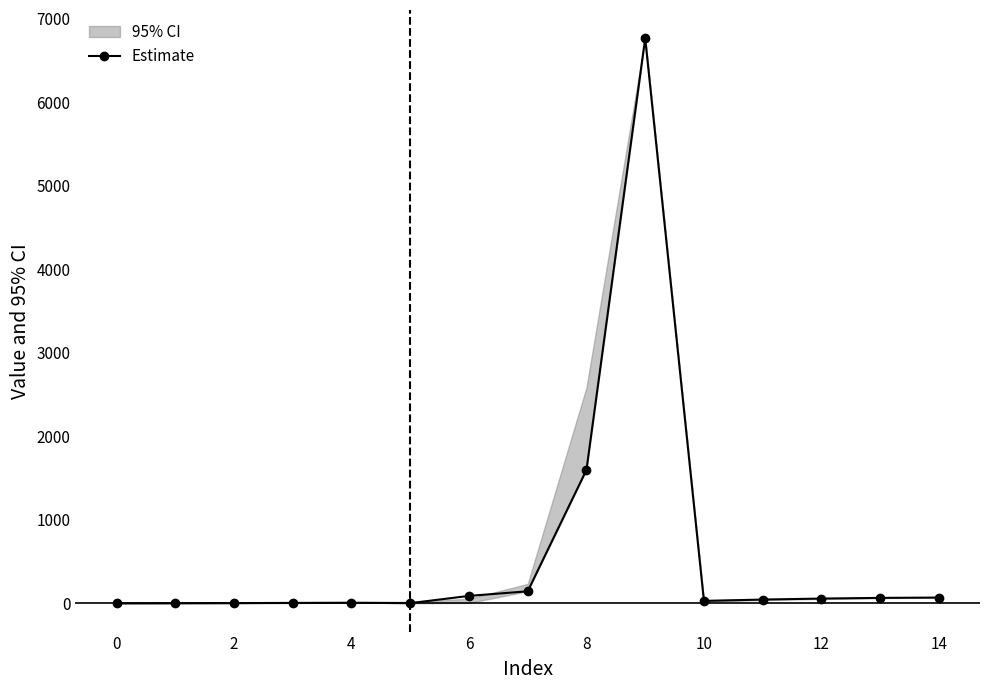

What is the label of the 15th point from the left?

14